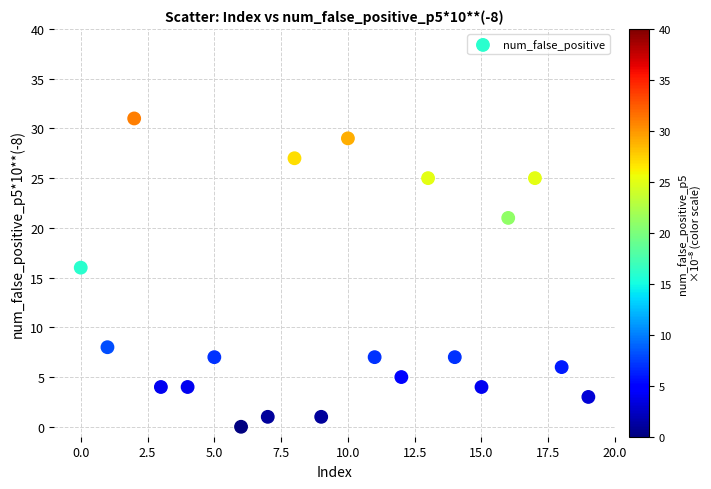

What Y value in the scatter plot is closest to 15?

16